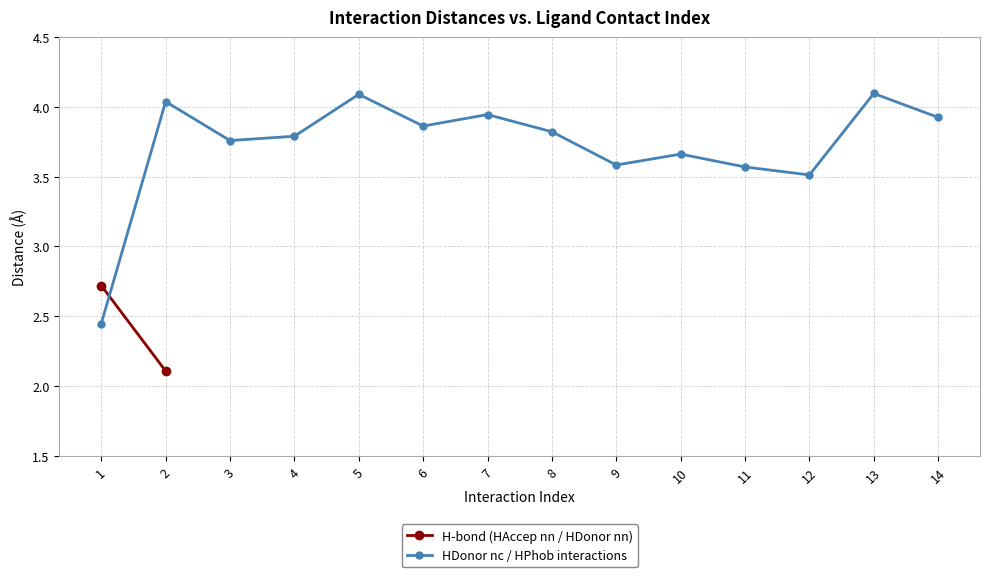

Rank the categories by value from lowest to highest.

1, 12, 11, 9, 10, 3, 4, 8, 6, 14, 7, 2, 5, 13